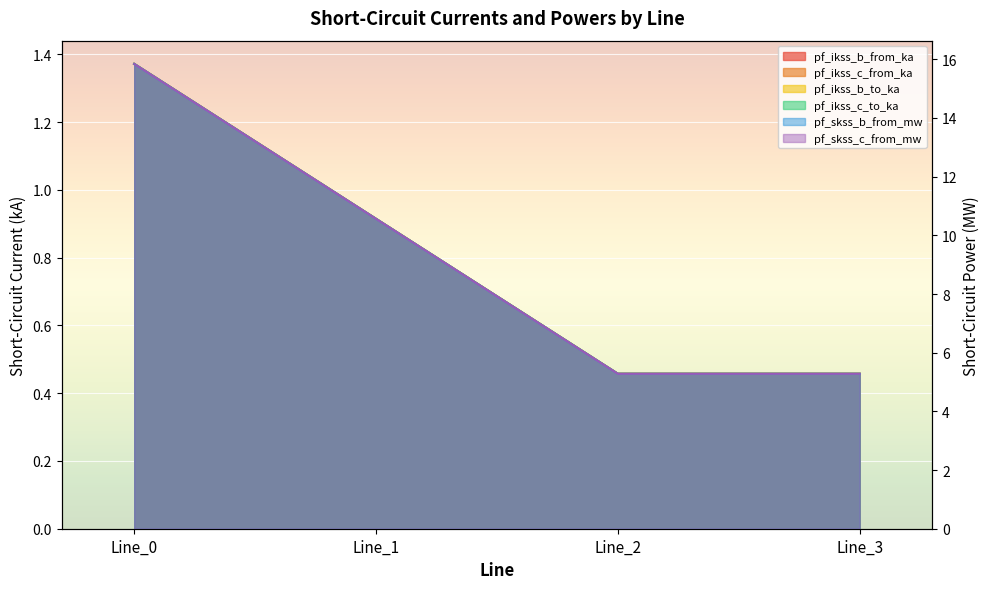

What are all the series names shown in the legend?

pf_ikss_b_from_ka, pf_ikss_c_from_ka, pf_ikss_b_to_ka, pf_ikss_c_to_ka, pf_skss_b_from_mw, pf_skss_c_from_mw